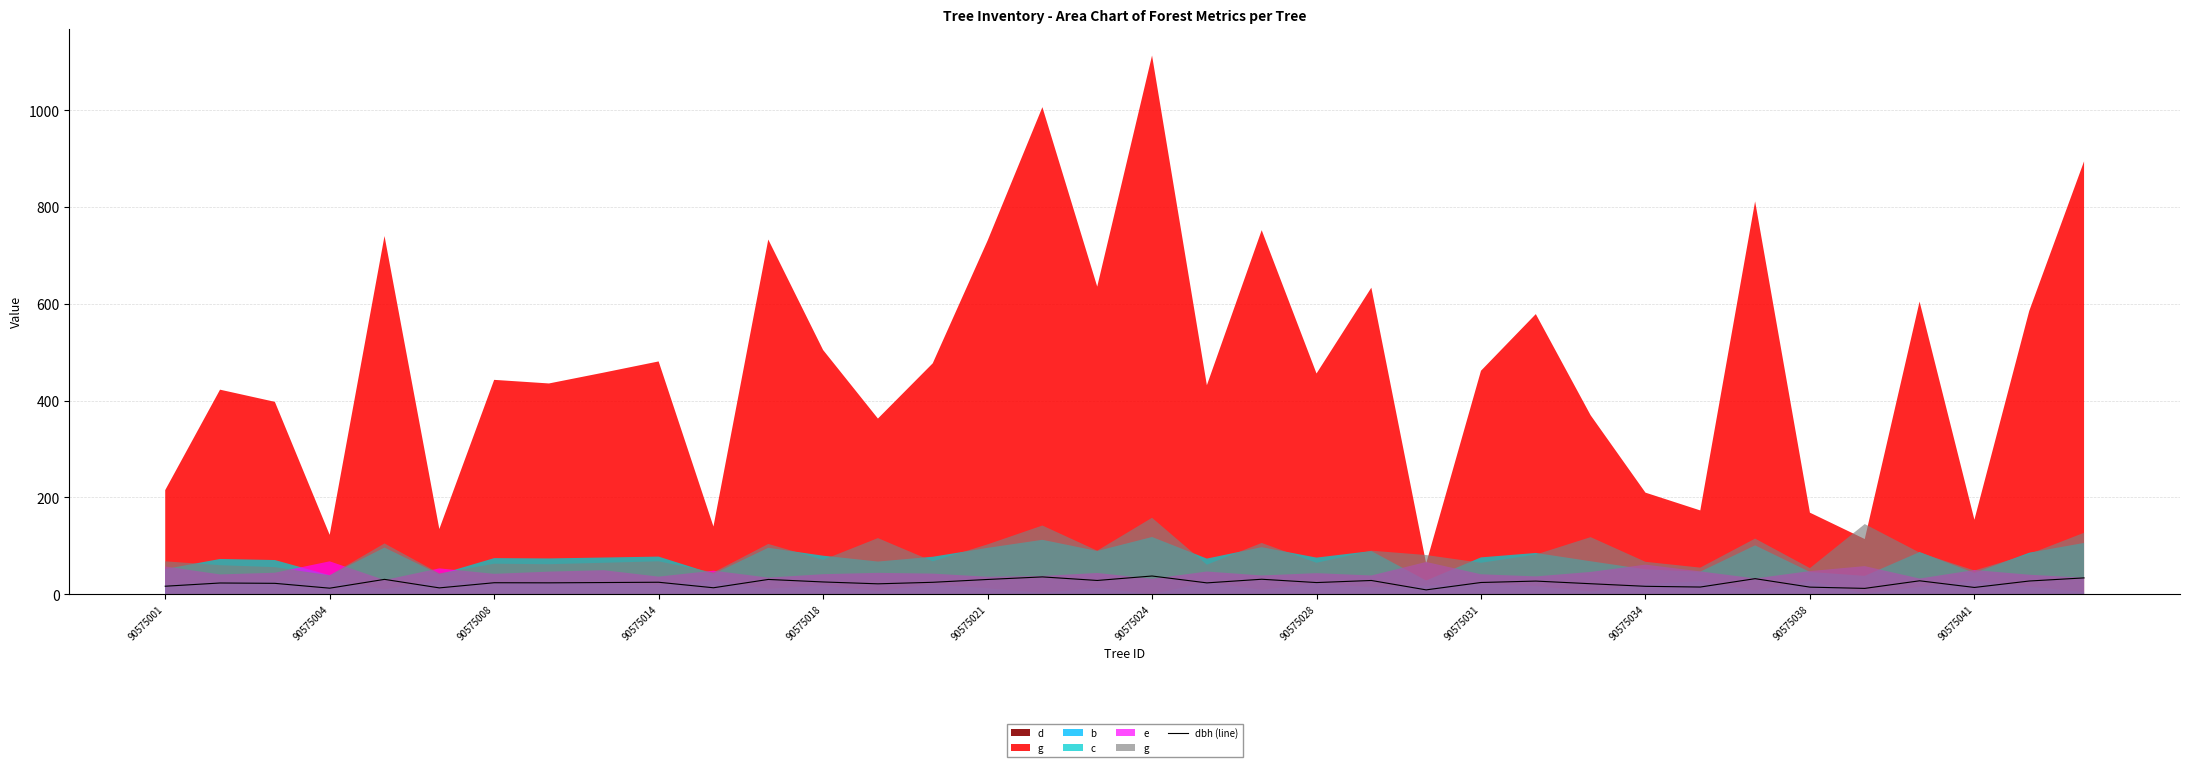

How many lines are shown in the chart?

1